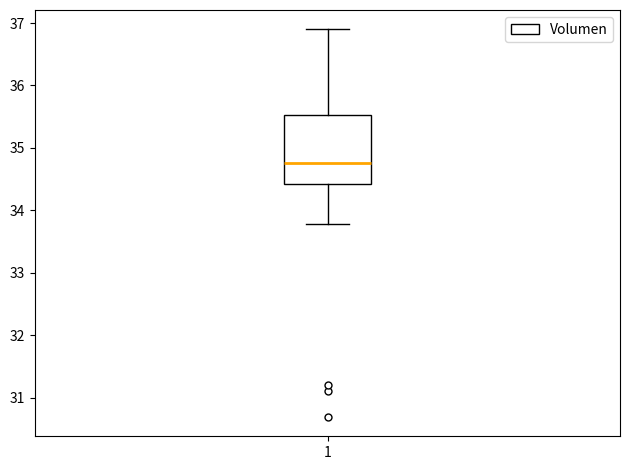

Where does the median line of the box at x = 1 sit on the y-axis? The values are not printed on the chart, so give them approximately, as read against the axis.

34.8